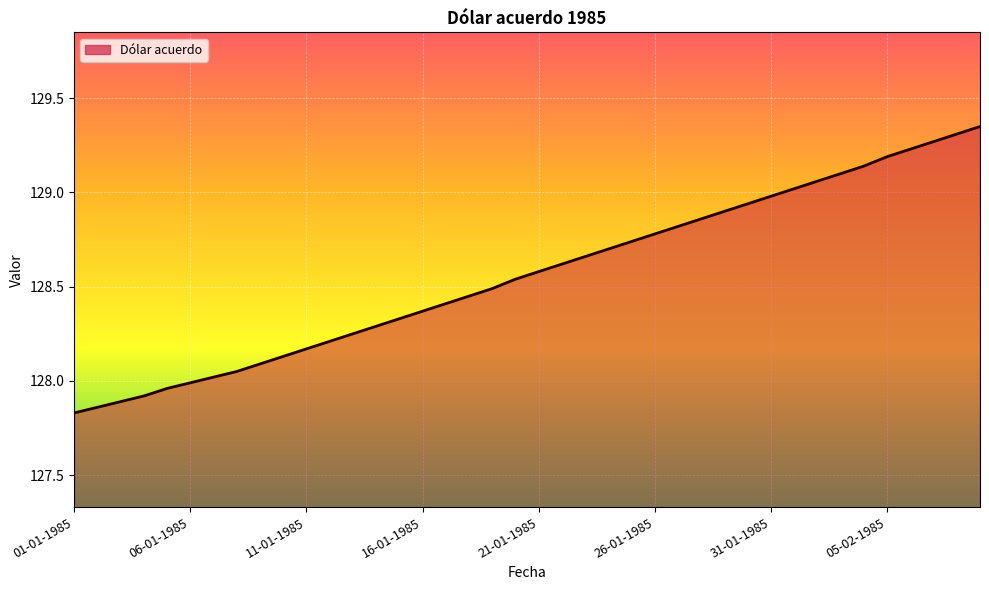

How many lines are shown in the chart?

1